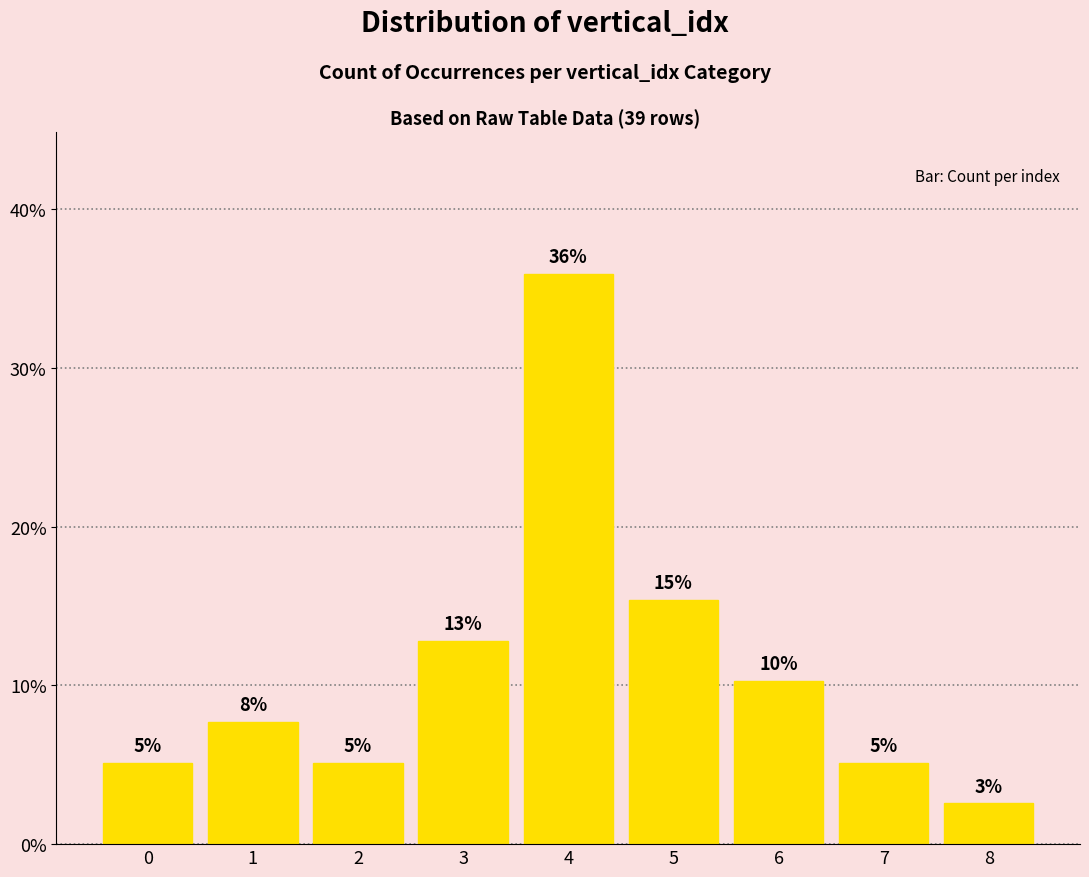

What is the value of the 7th bar from the left?

10.3